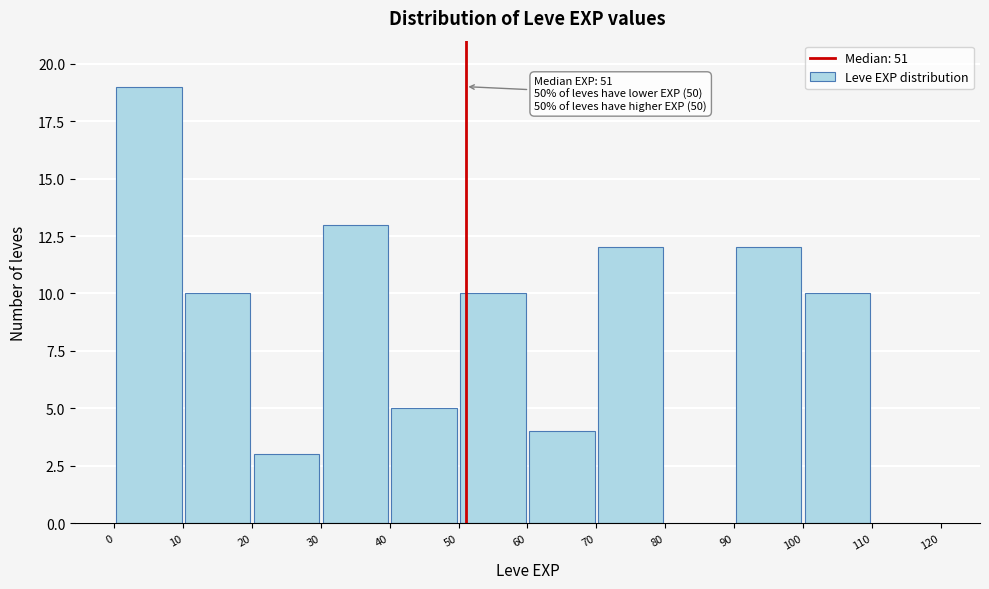

Over which range of the x-axis is the bar tallest?

0 to 10